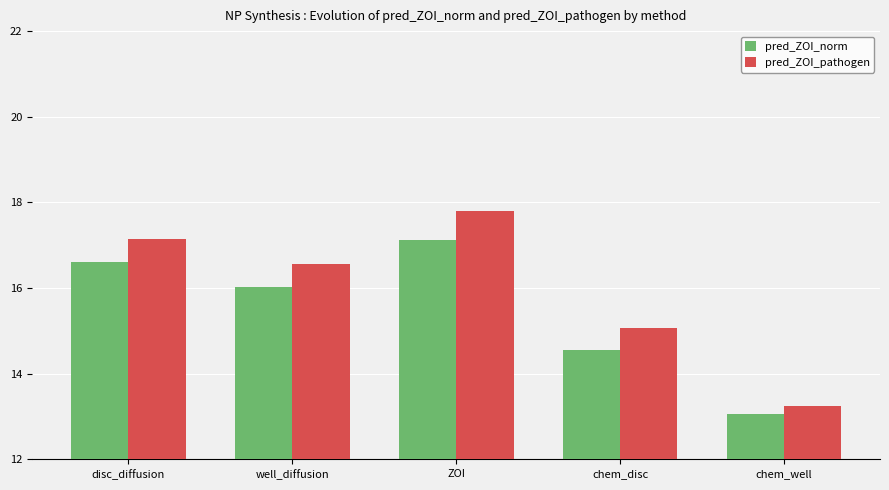

Rank the series at disc_diffusion from highest to lowest value.

pred_ZOI_pathogen, pred_ZOI_norm